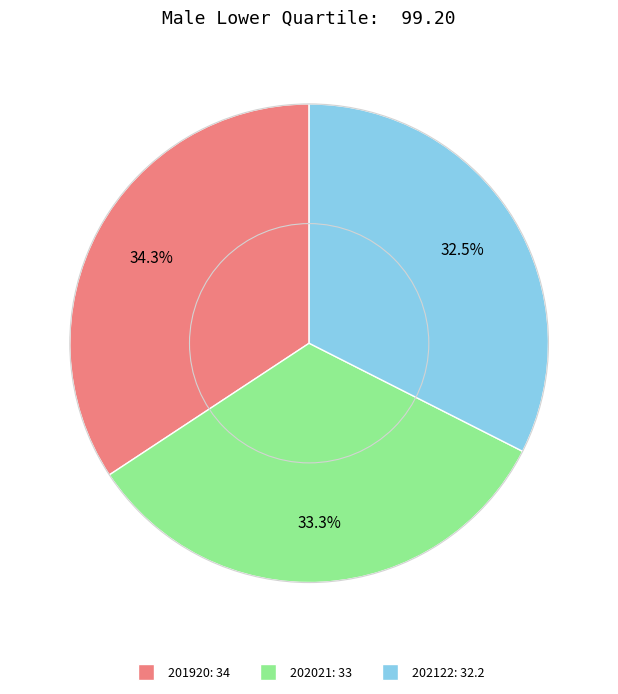

Count the number of slices in the pie.

3